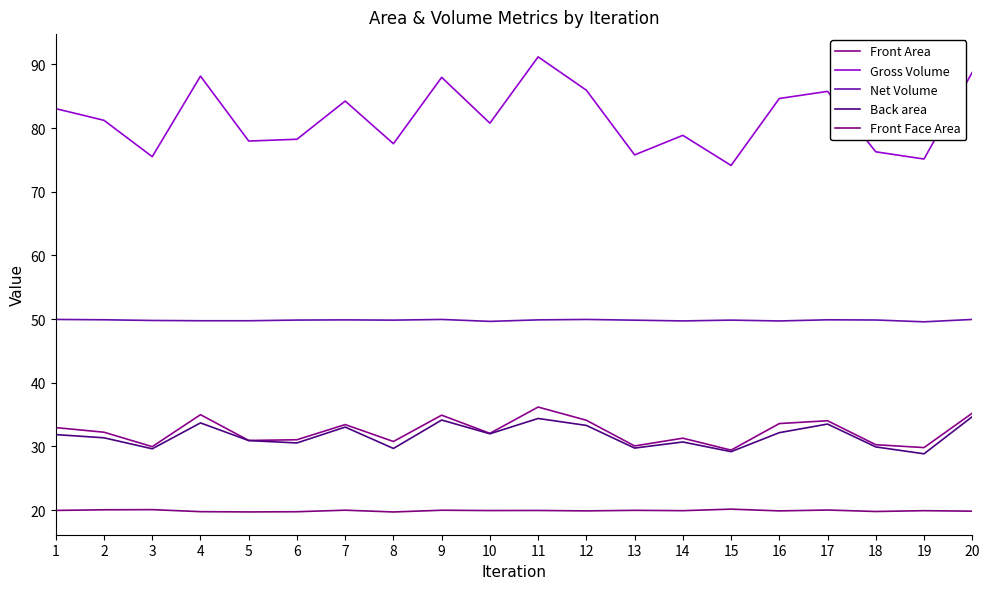

Count the number of data series in this chart.

5